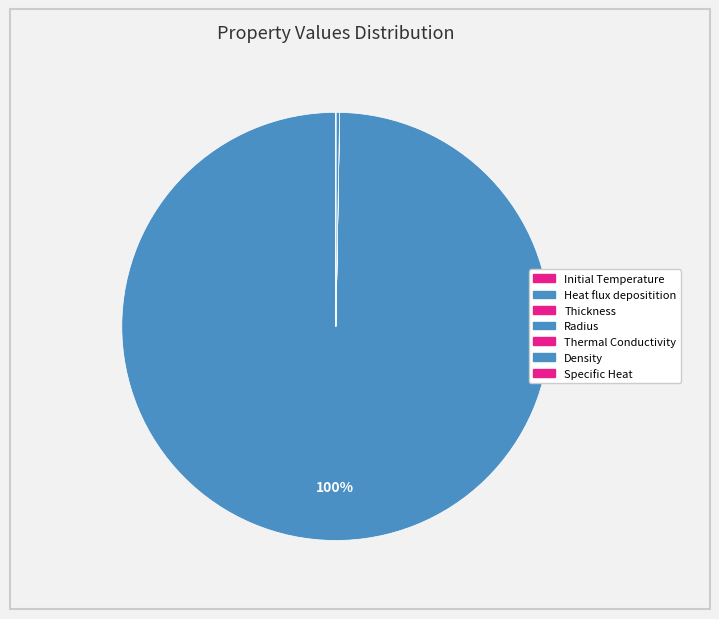

Rank the categories by value from highest to lowest.

Heat flux depositition, Density, Initial Temperature, Specific Heat, Thermal Conductivity, Radius, Thickness